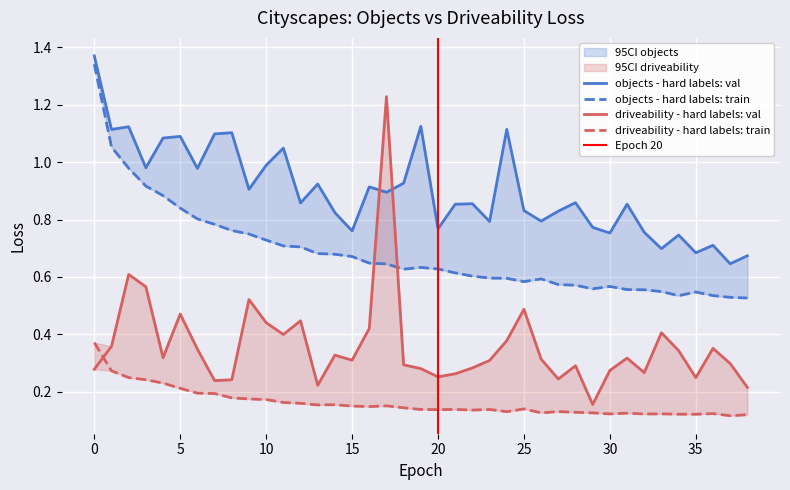

Where is the first local minimum for driveability - hard labels: train?

13